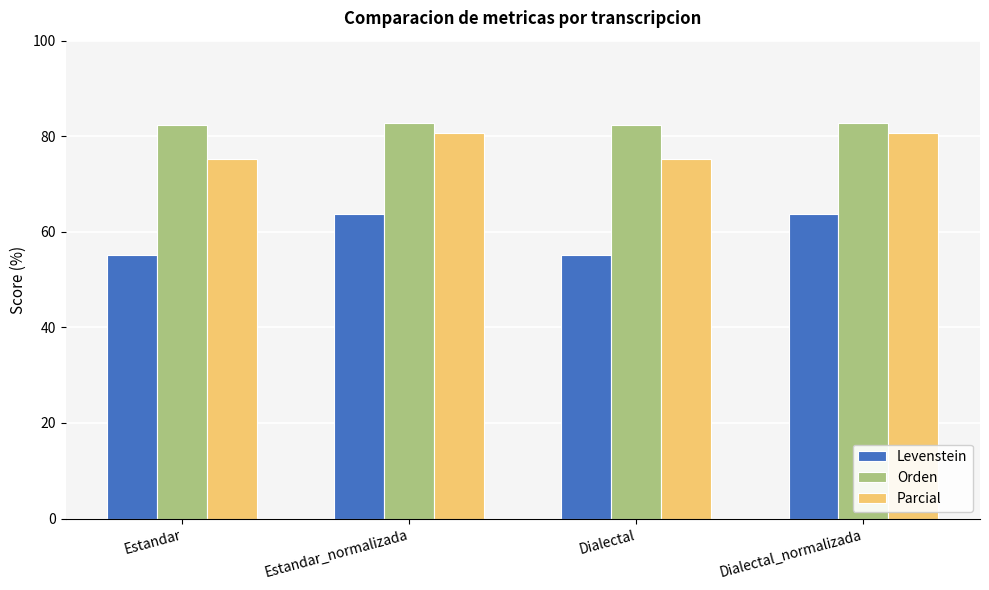

What is the smallest value displayed?

55.1